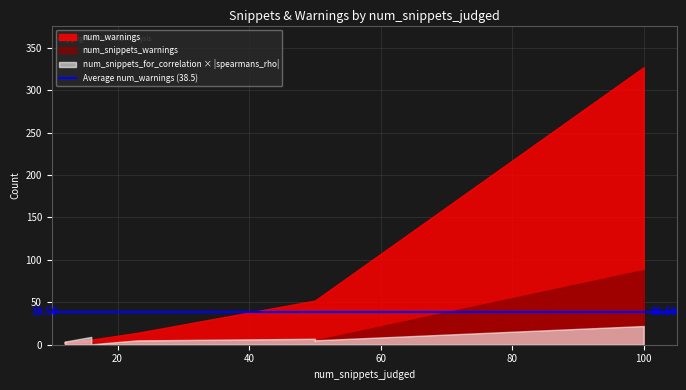

Does the chart display data point markers on the line(s)?

No